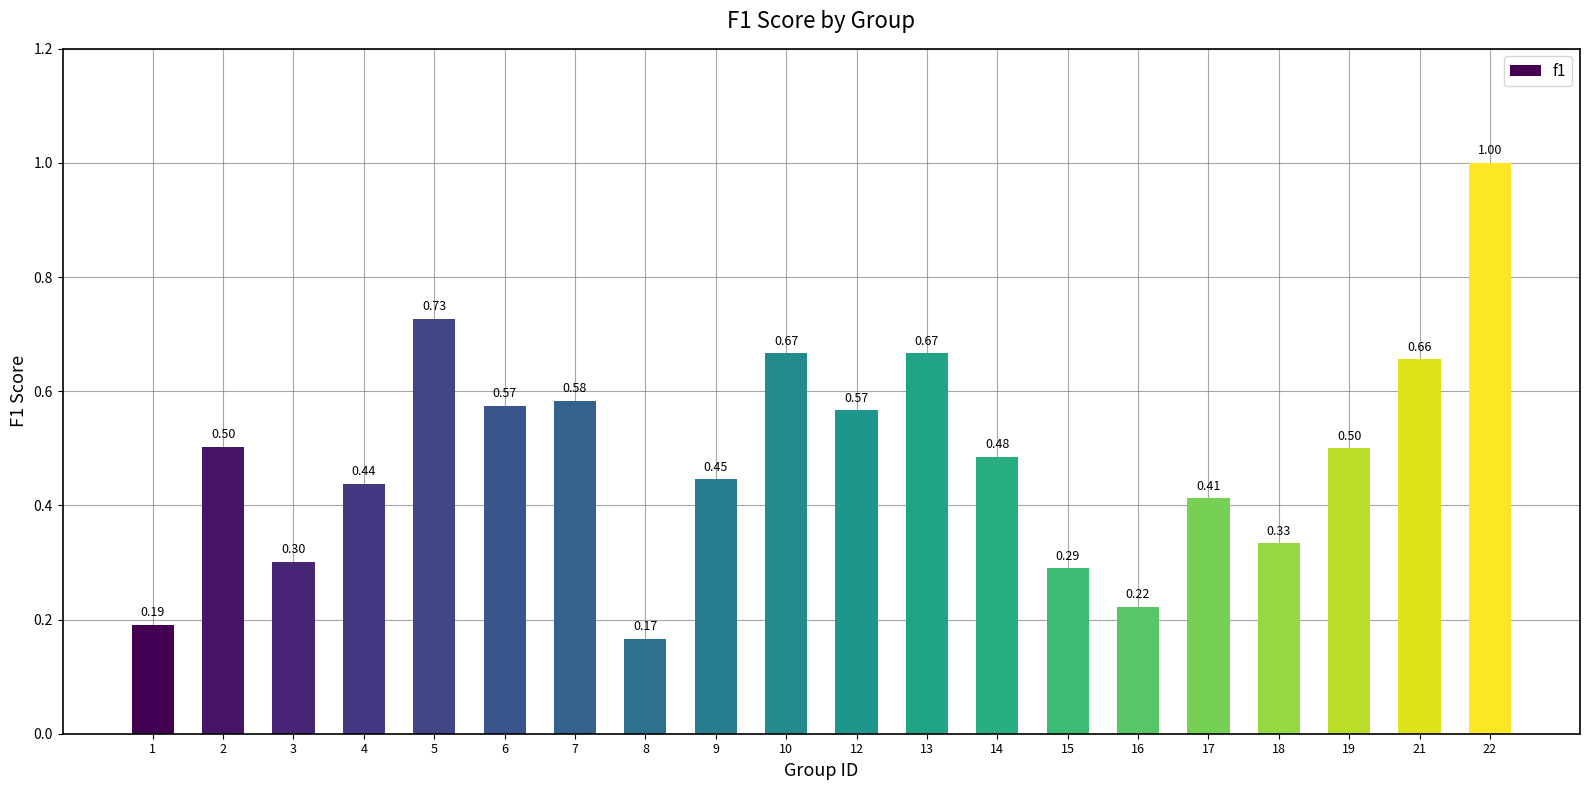

What is the change in value from 4 to 12?

+0.1